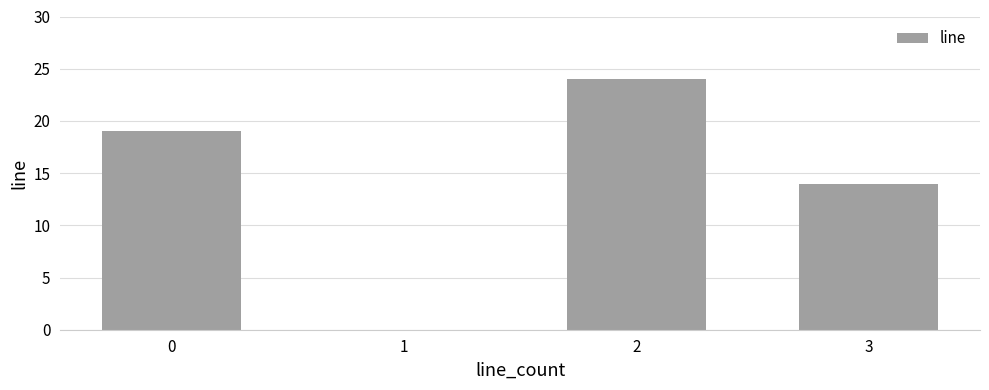

Is it true that the value at 3 is 4?

False